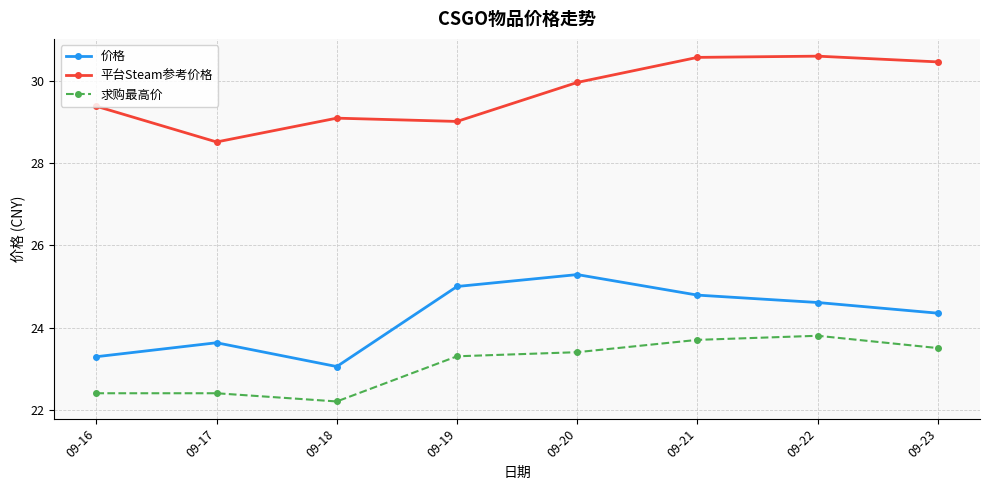

Between 09-19 and 09-20, which series saw the biggest shift?

平台Steam参考价格